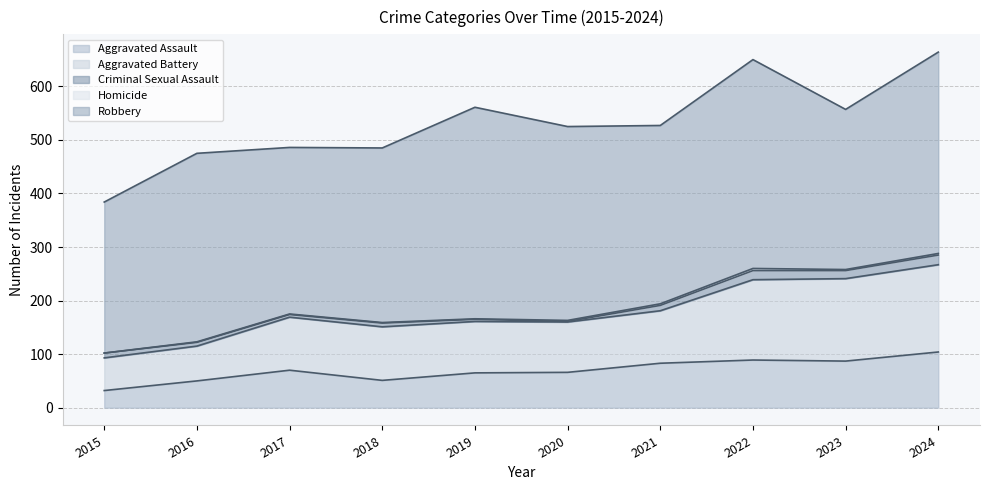

Reading right to left, what are all the values shown in this chart?

Aggravated Assault: 104	87	89	83	66	65	51	70	50	32
Aggravated Battery: 163	154	150	98	94	96	100	99	65	61
Criminal Sexual Assault: 18	15	17	10	1	4	7	5	7	9
Homicide: 3	2	4	3	2	1	1	1	1	0
Robbery: 376	299	390	333	362	395	326	311	352	282